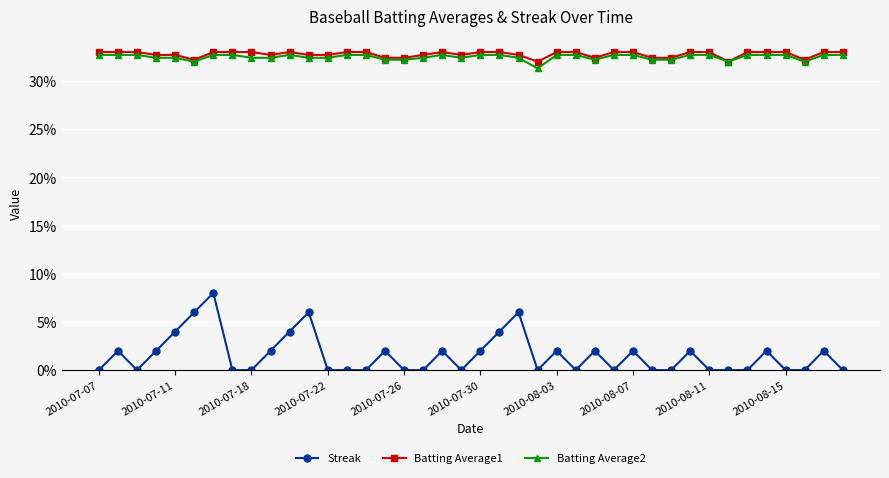

Which series has the largest range (max minus min)?

Streak